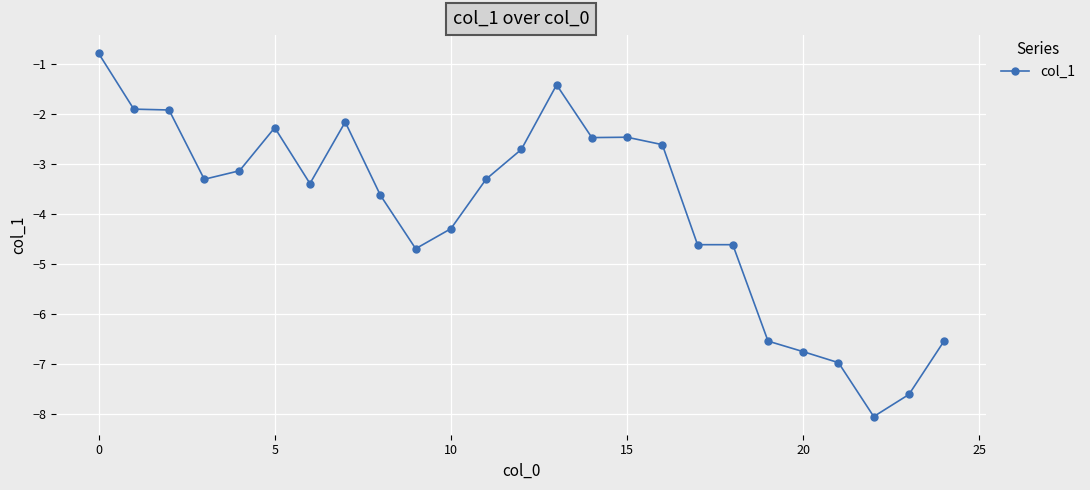

What is the difference between the maximum and minimum values?

7.3